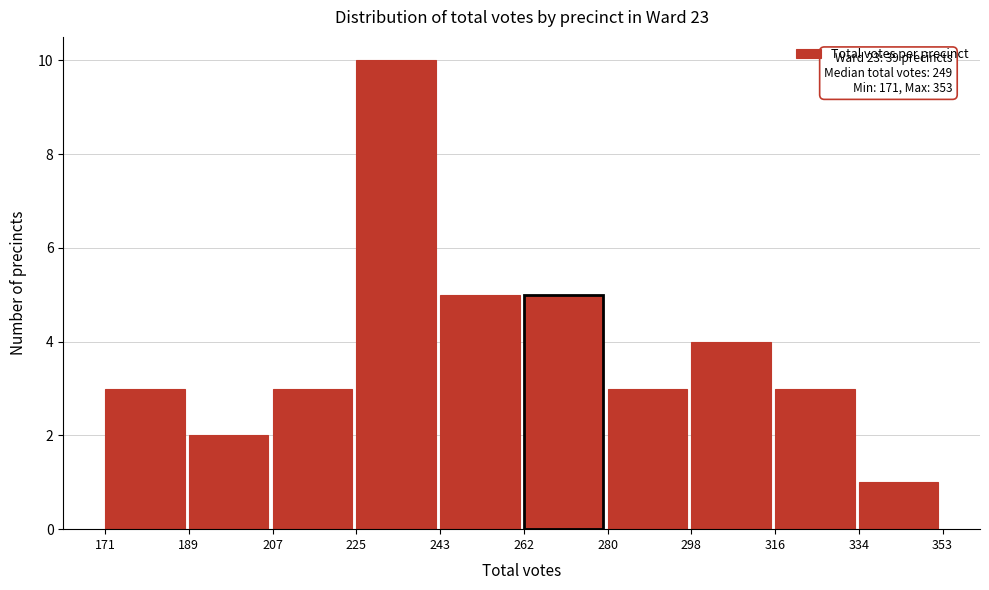

Which range on the x-axis has the tallest bar?

225 to 243